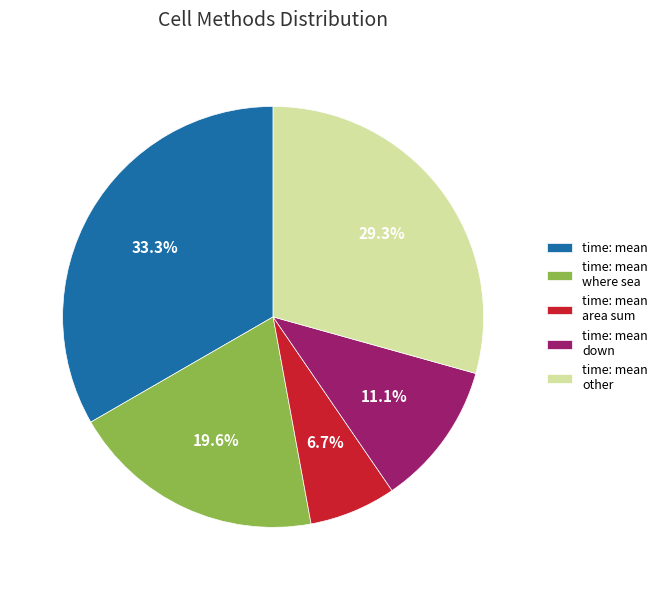

Do time: mean where sea and time: mean together represent more than half of the pie?

Yes